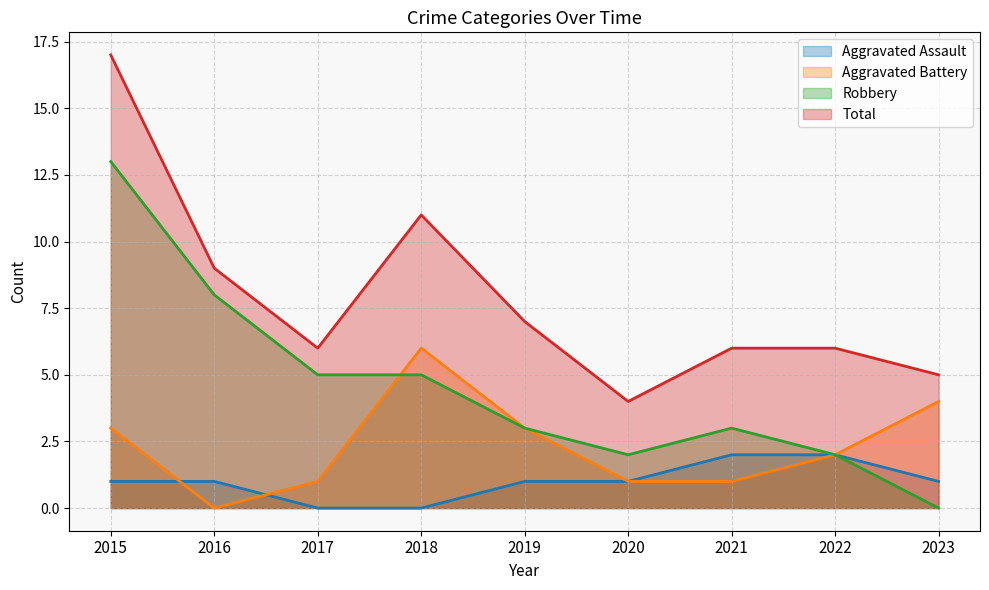

How many categories are shown in the chart?

9